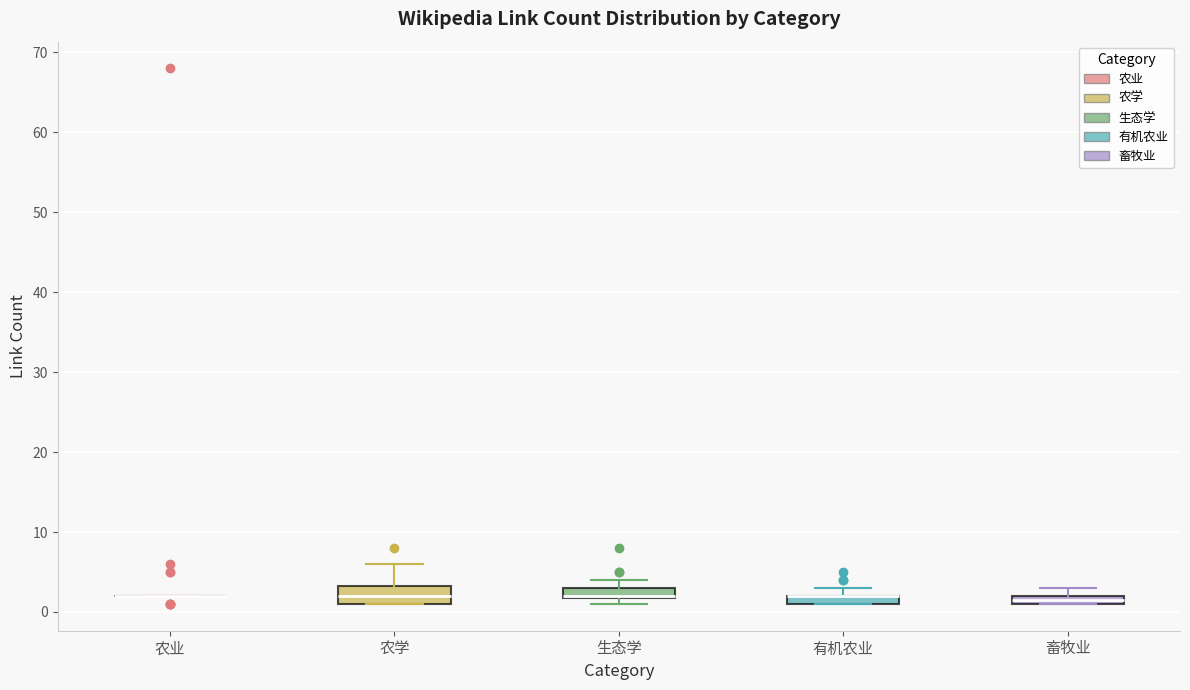

Where is the upper edge of the box for 生态学 on the y-axis? The values are not printed on the chart, so give them approximately, as read against the axis.

3